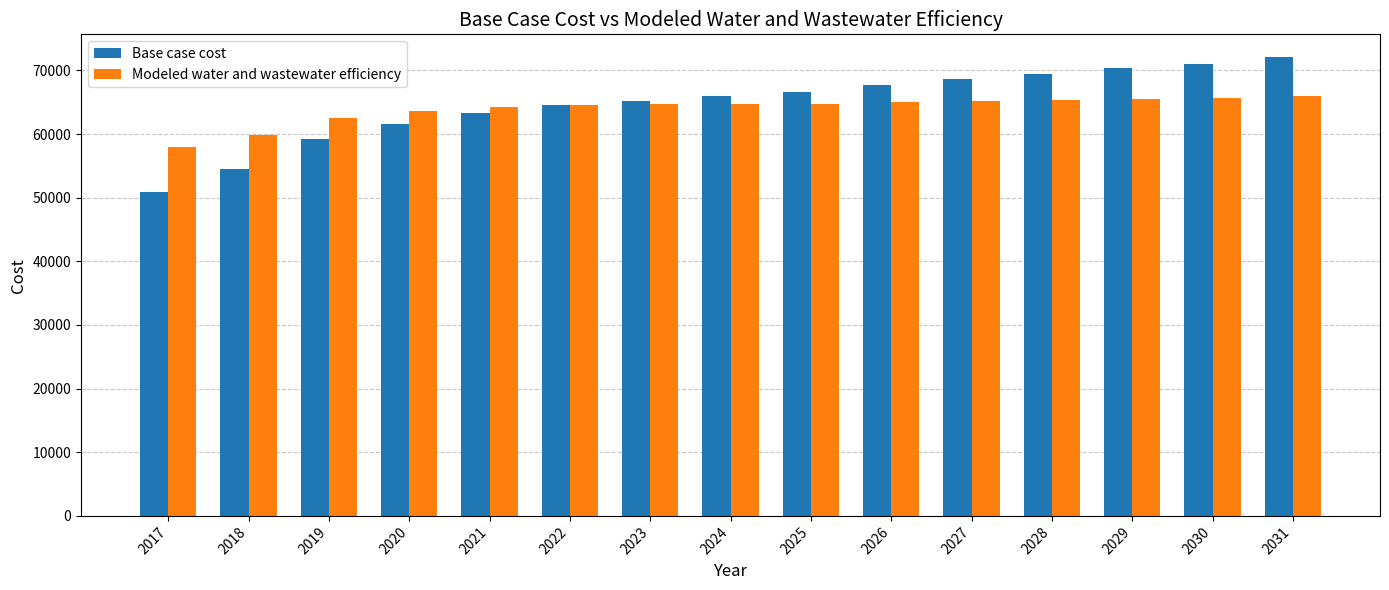

Rank the series by their maximum value, from highest to lowest.

Base case cost, Modeled water and wastewater efficiency